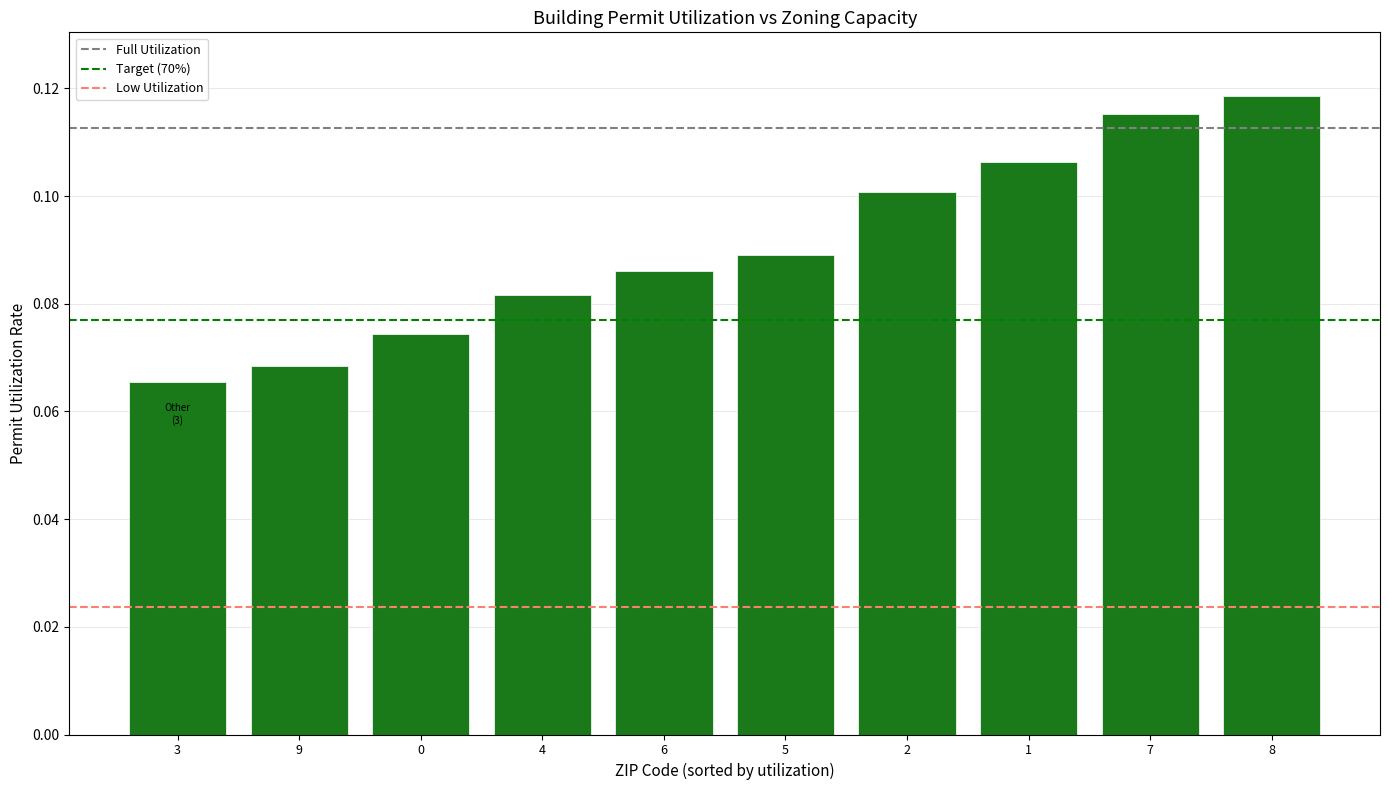

Which has a higher value, 1 or 0?

1